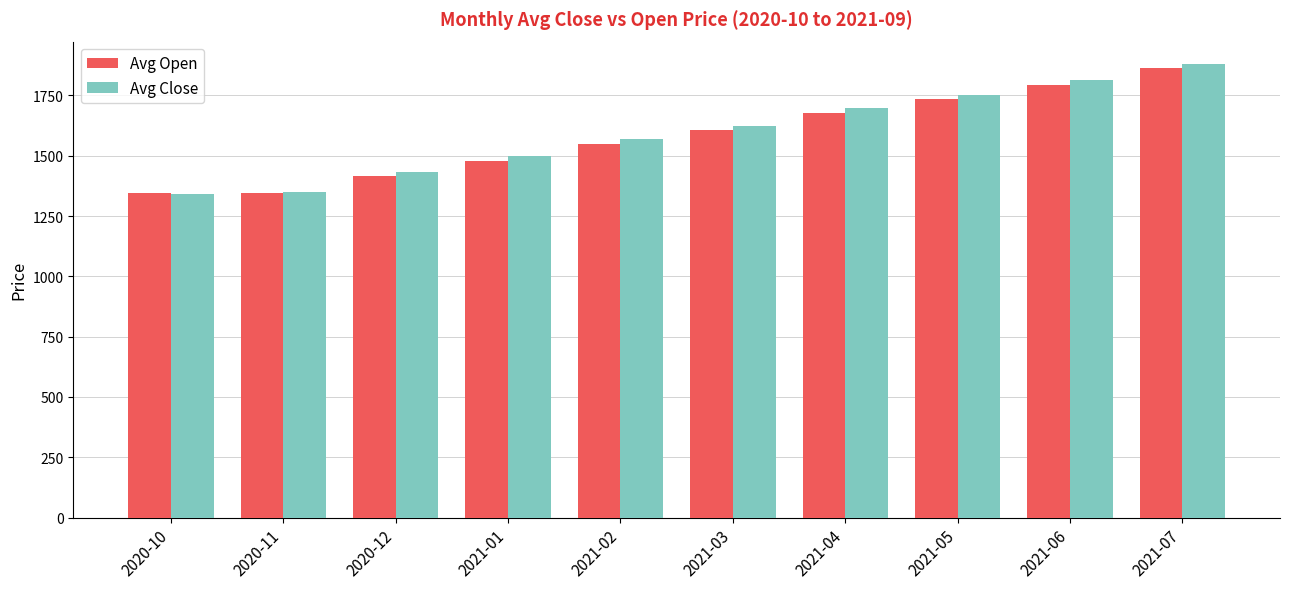

Is the value of Avg Open at 2020-10 greater than the value of Avg Close at 2021-01?

No